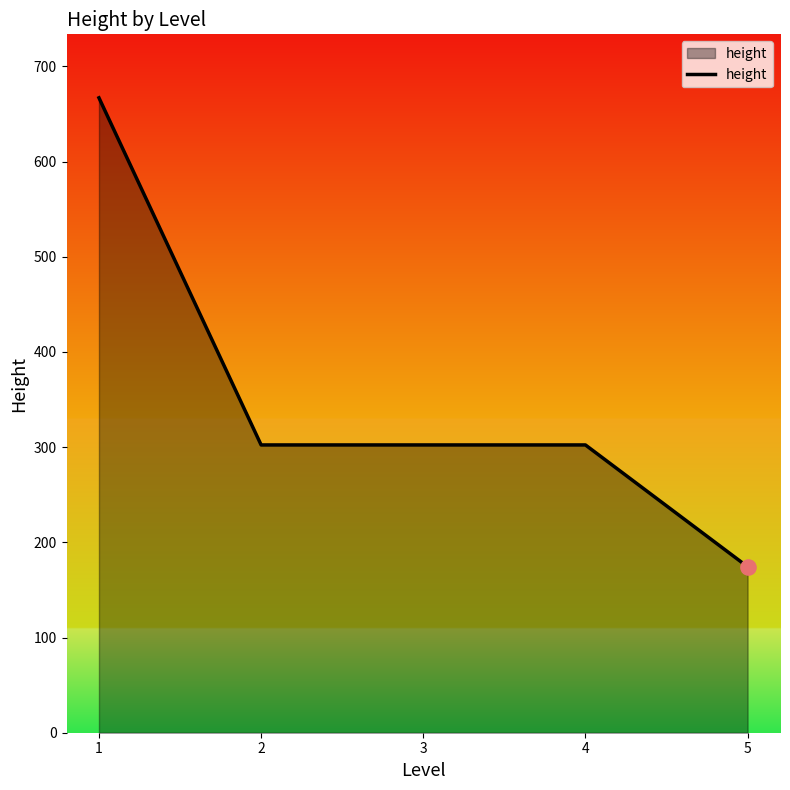

What is the ratio of the value at 5 to the value at 1?

0.3